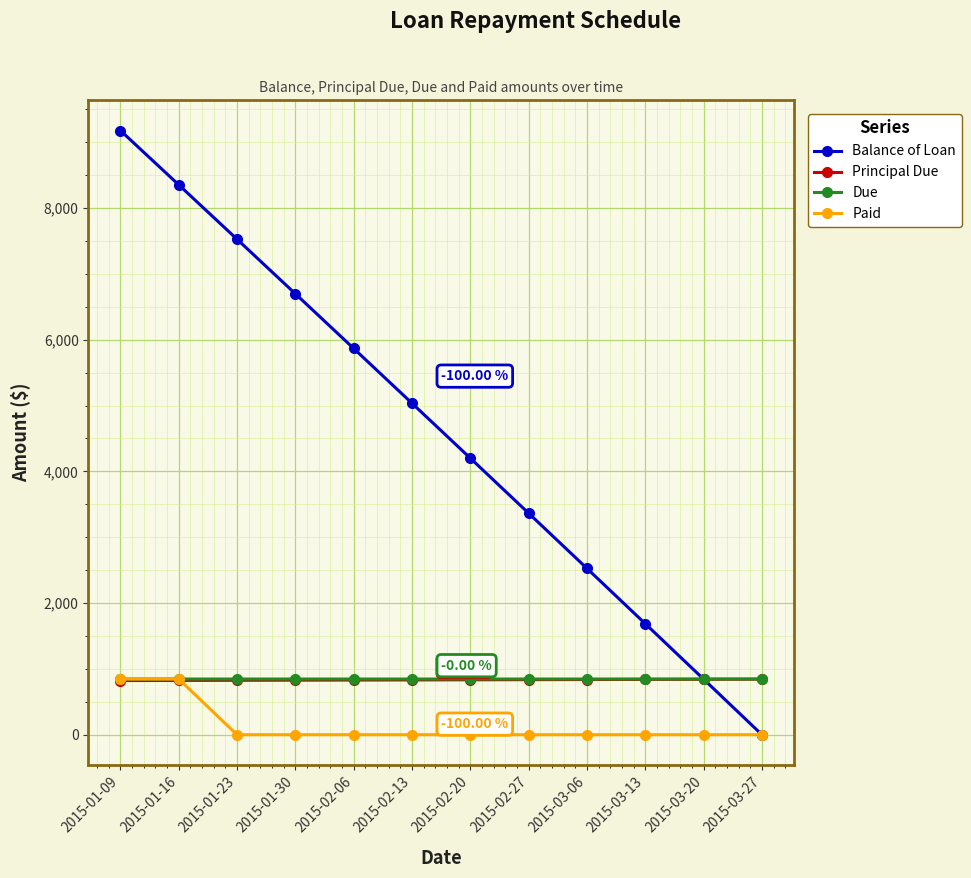

The Due series shows 247.9 at 2015-03-27. True or false?

False